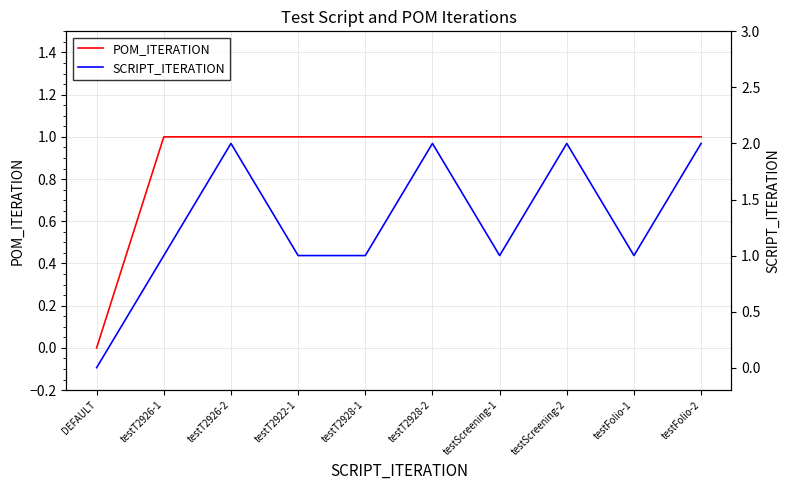

What are all the series names shown in the legend?

POM_ITERATION, SCRIPT_ITERATION